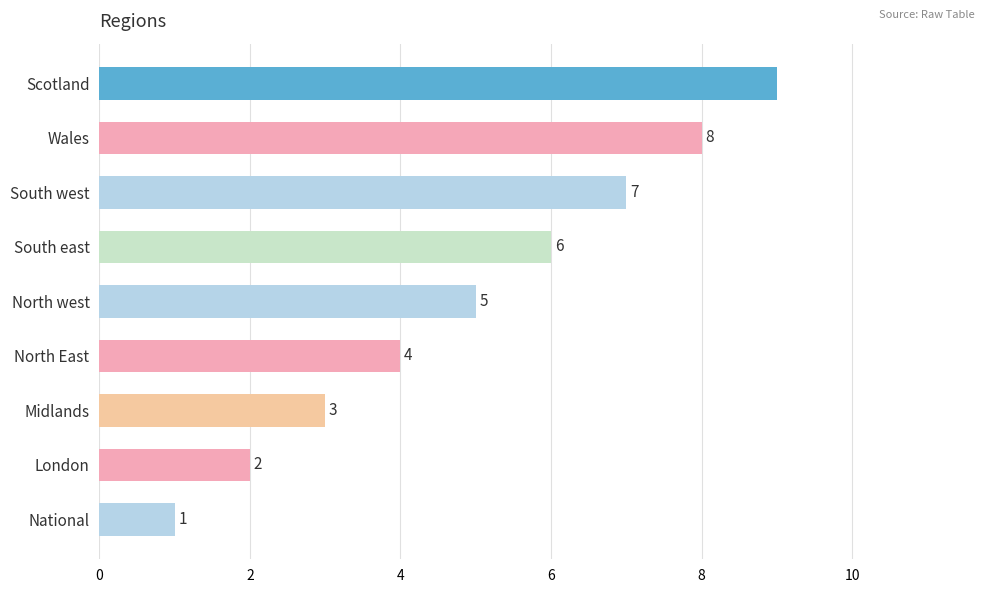

True or false: the data shows 6 at South east.

True